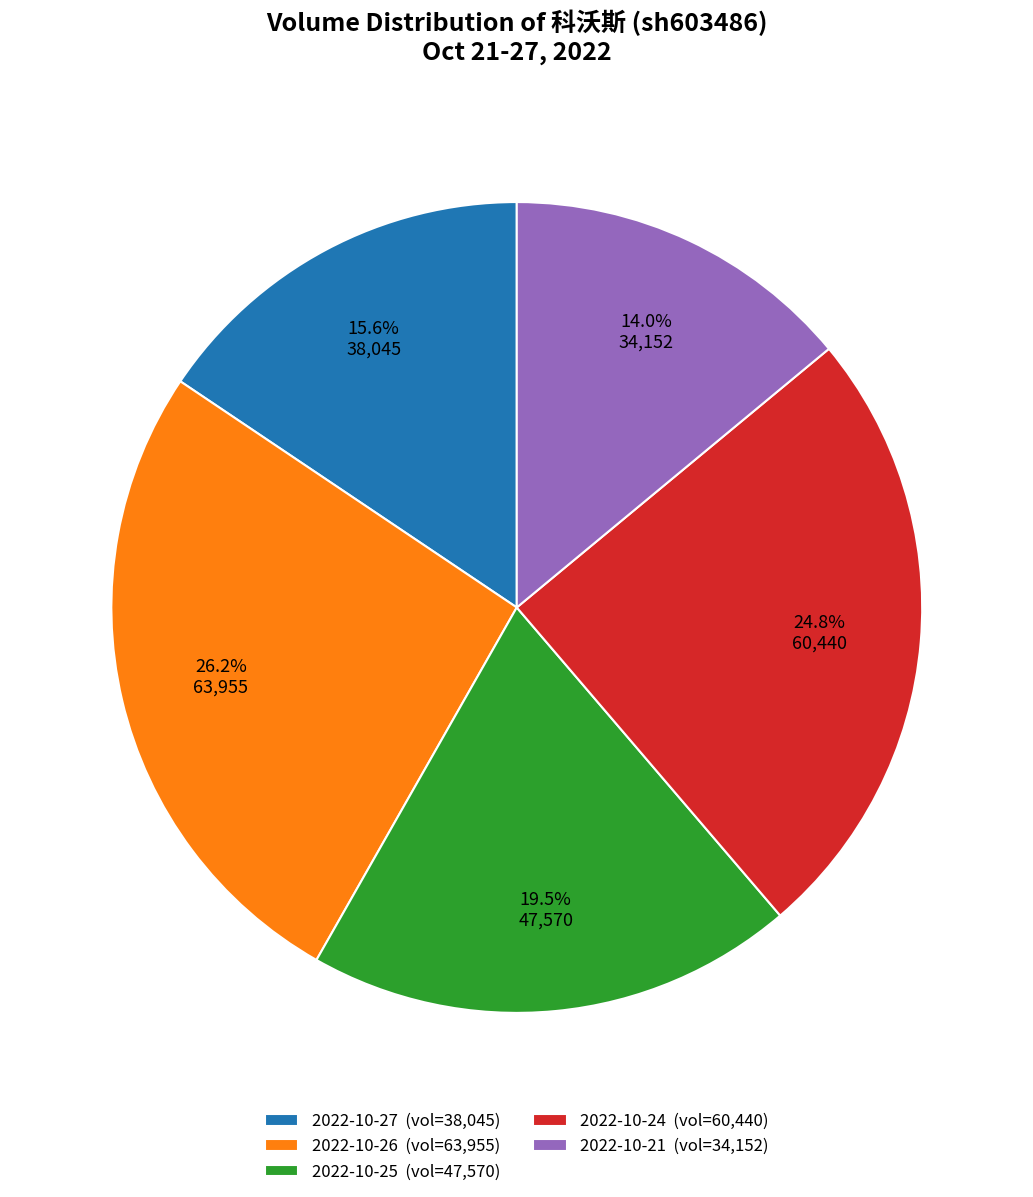

Approximately how many times larger is the value at 2022-10-27 (vol=38,045) compared to 2022-10-24 (vol=60,440)?

0.6